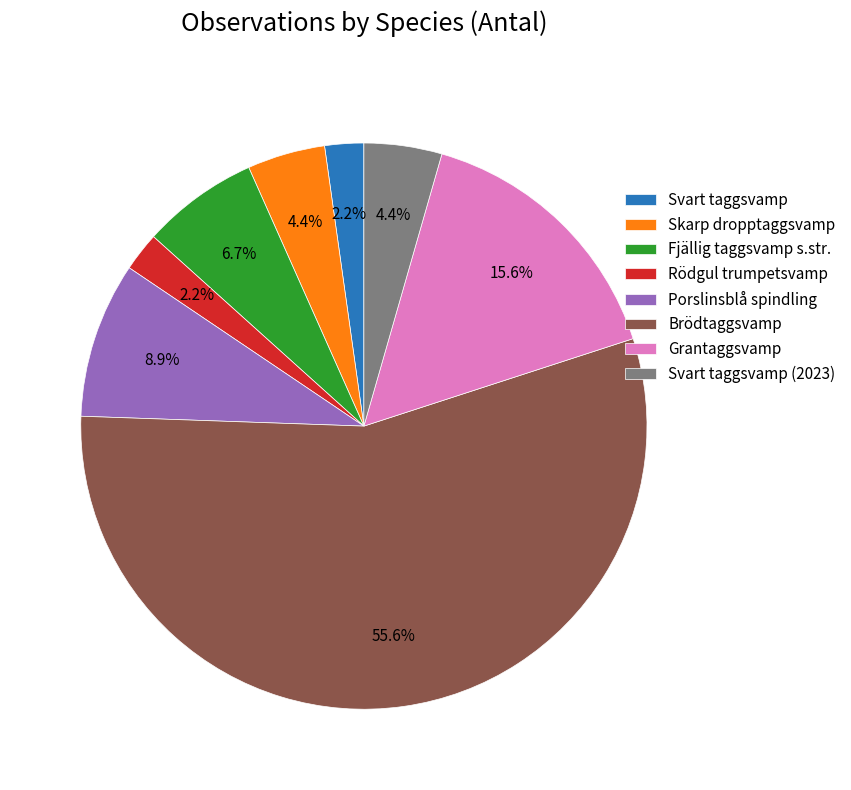

How many slices are in this pie chart?

8